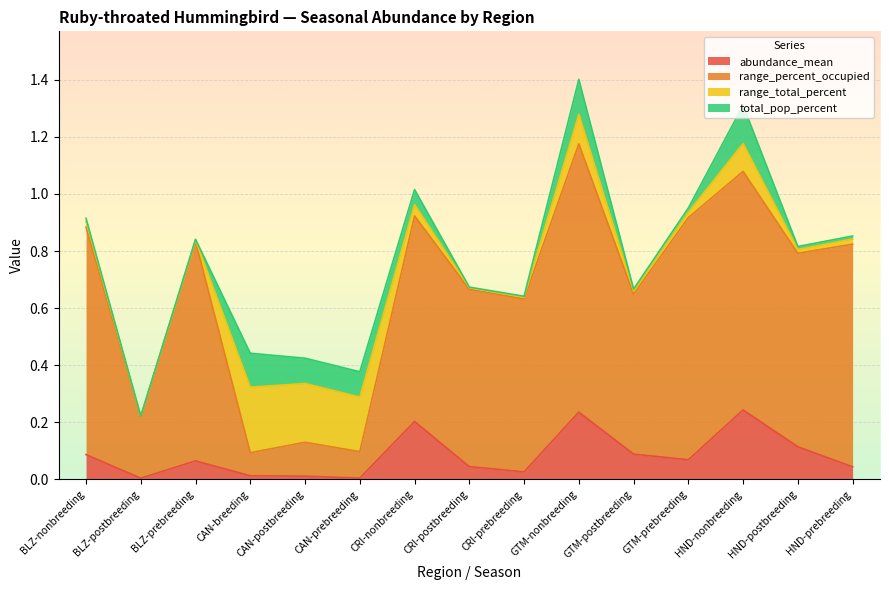

Does the chart display data point markers on the line(s)?

No